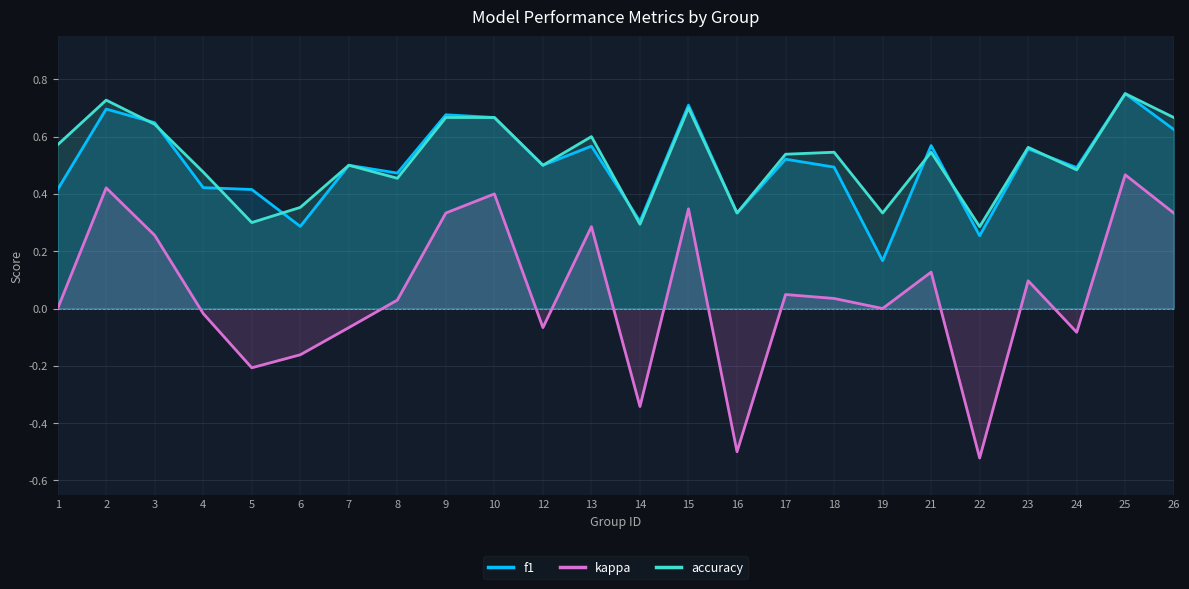

What is the sum of the f1 values at 12 and 4?

0.9